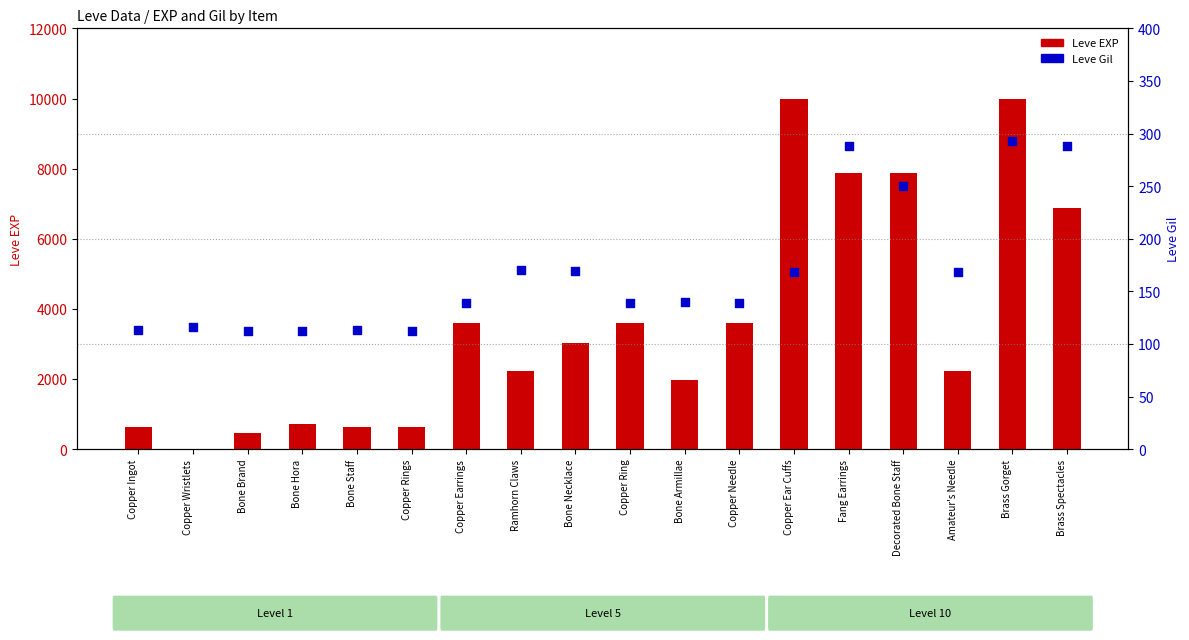

Which series reaches the minimum Y coordinate?

Leve EXP